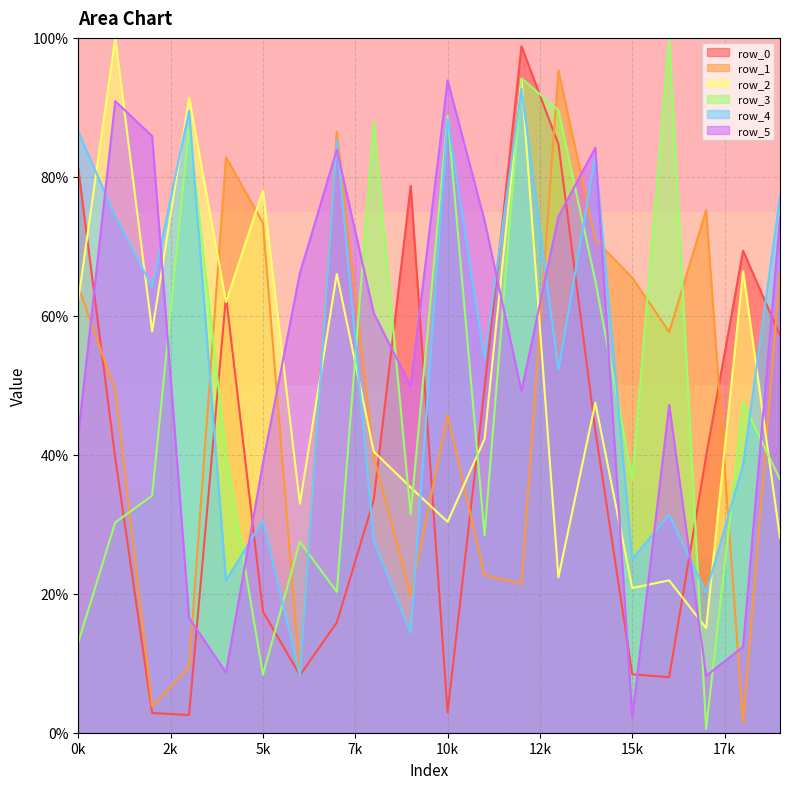

What is the total value across all series at 3?

296.6